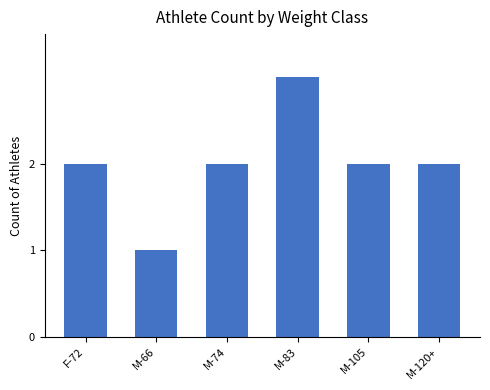

What is the change in value from M-66 to M-83?

+2